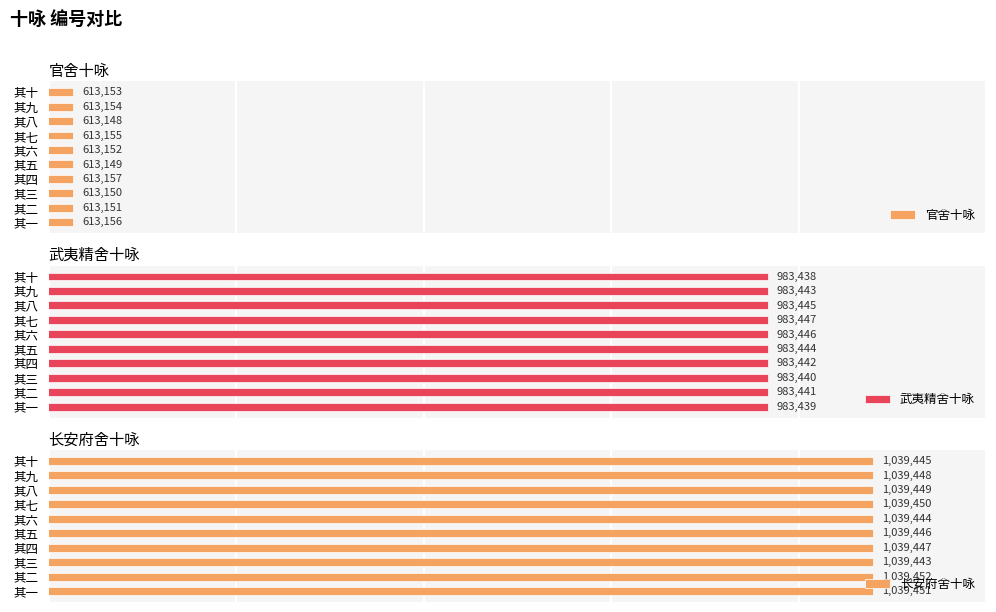

At which label does 官舍十咏 reach its minimum?

其八